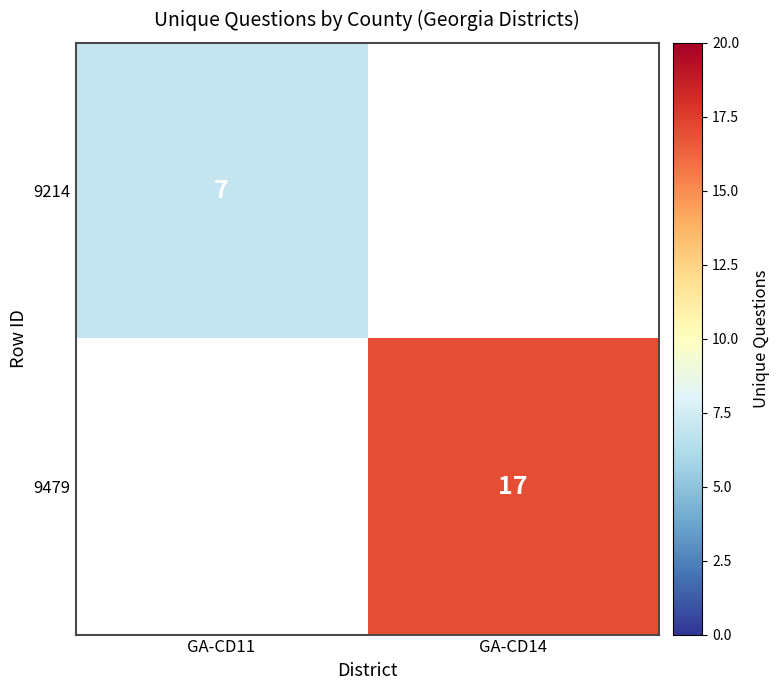

True or false: 9479 has a value of 11 at GA-CD14.

False